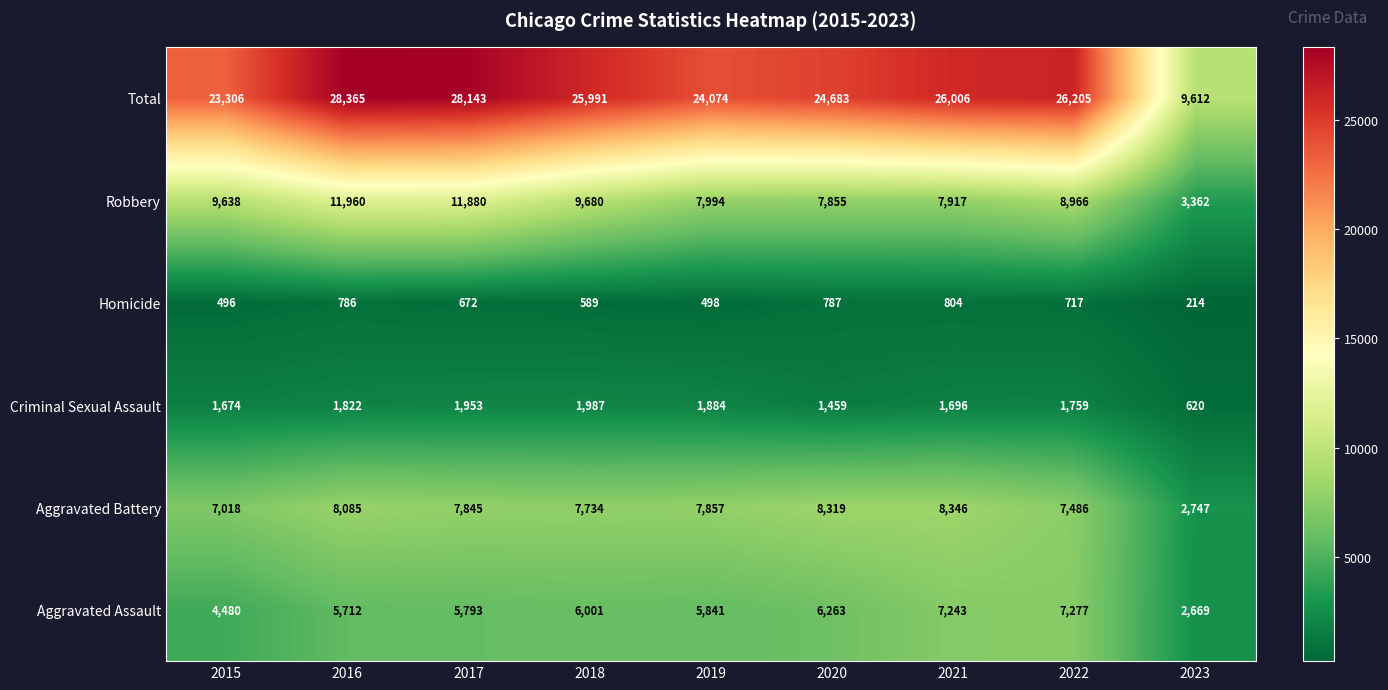

Which series has the largest total across all categories?

Total